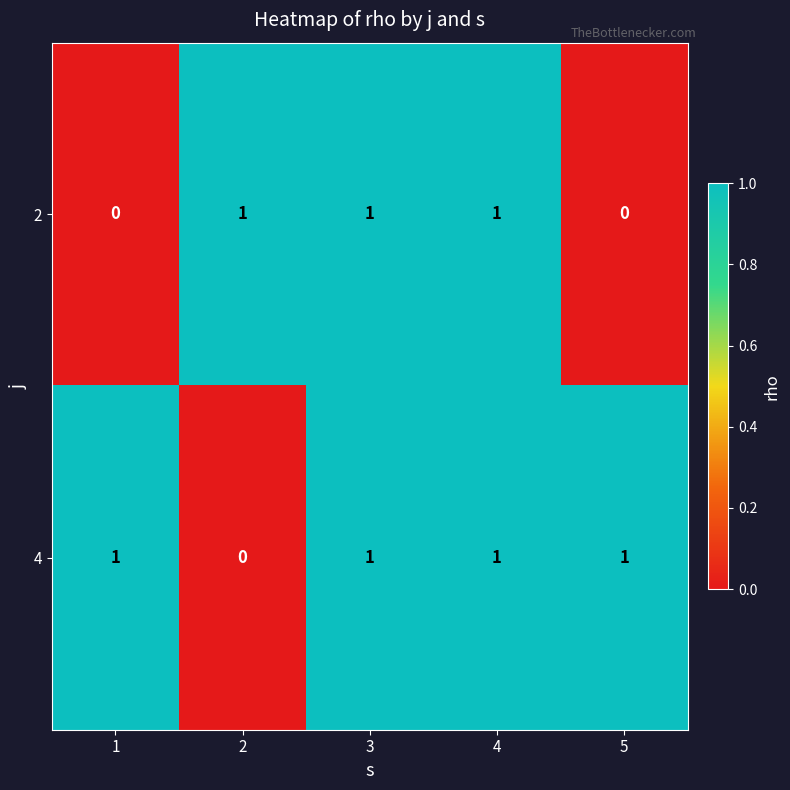

Rank the series by their average value, from highest to lowest.

4, 2